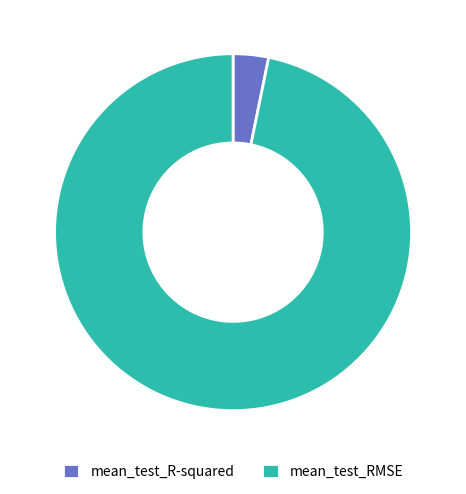

What is the largest slice in the pie chart?

mean_test_RMSE